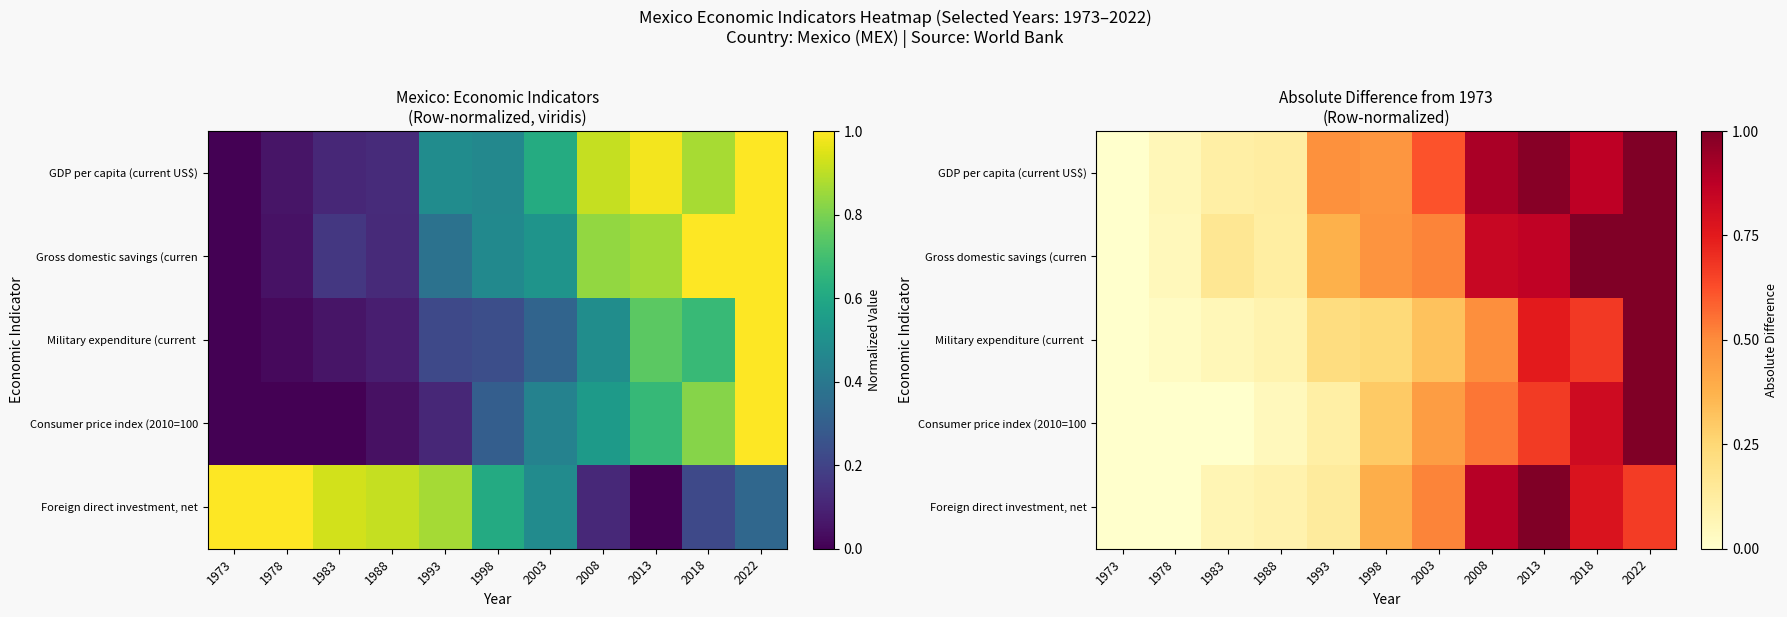

At how many categories does at least one series exceed 0?

10